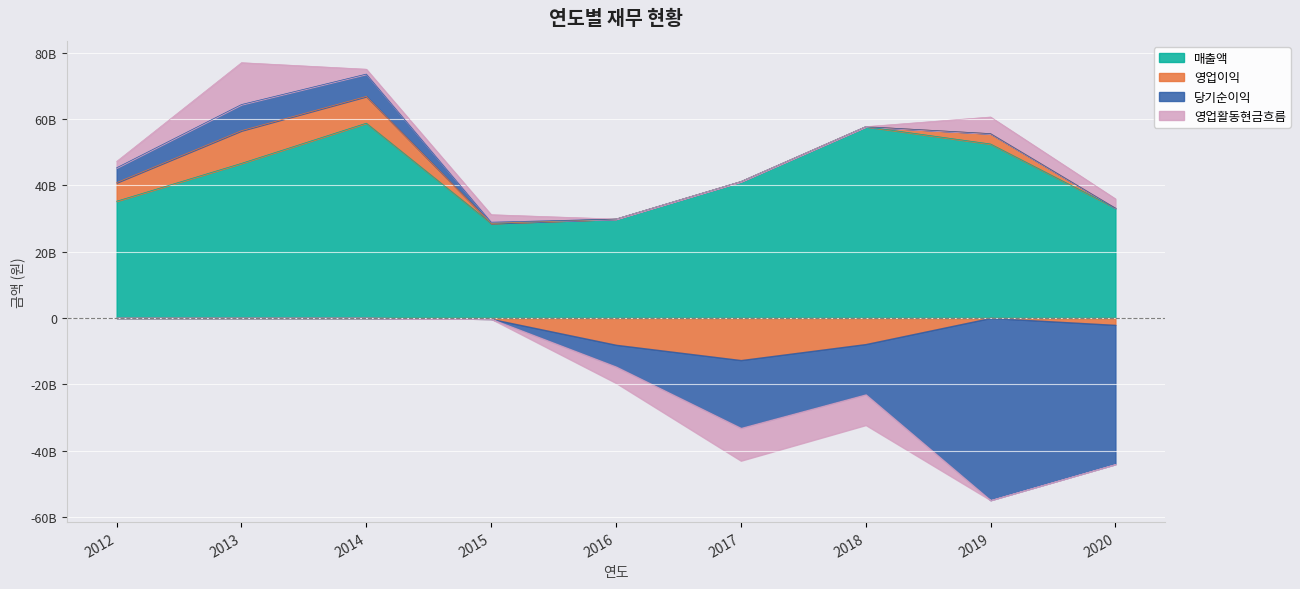

What is the sum of the 영업활동현금흐름 values at 2016 and 2014?

-3474634591